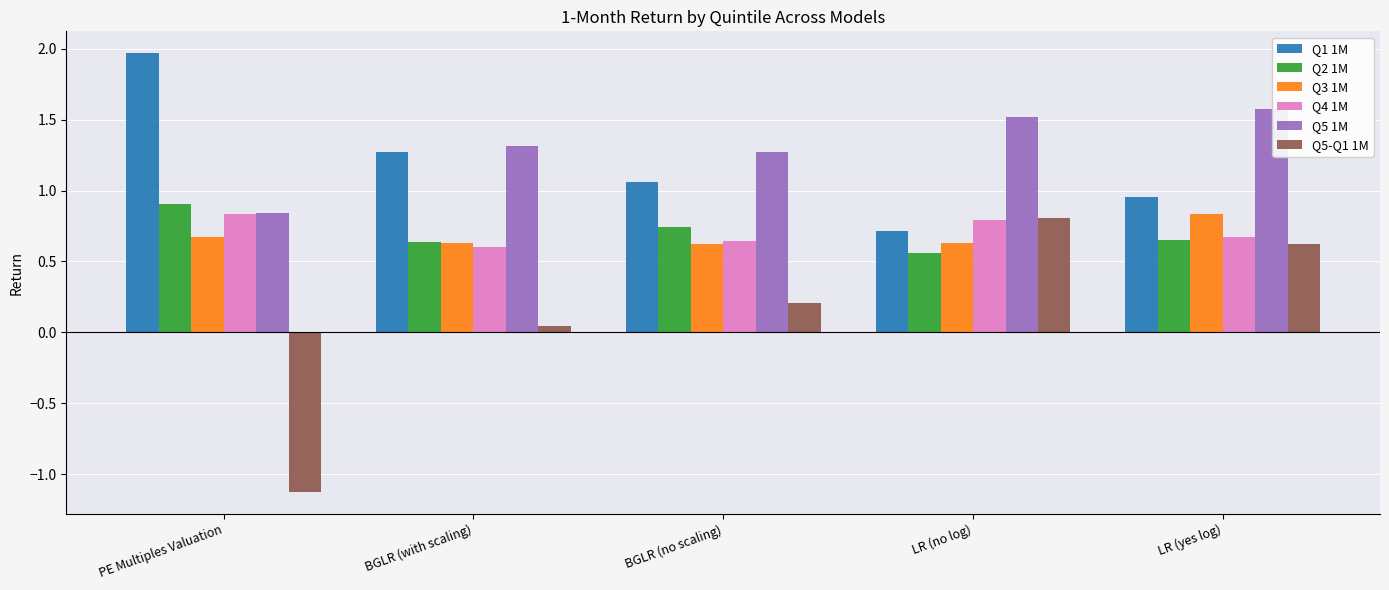

Is the value of Q5 1M at LR (yes log) greater than the value of Q2 1M at LR (yes log)?

Yes